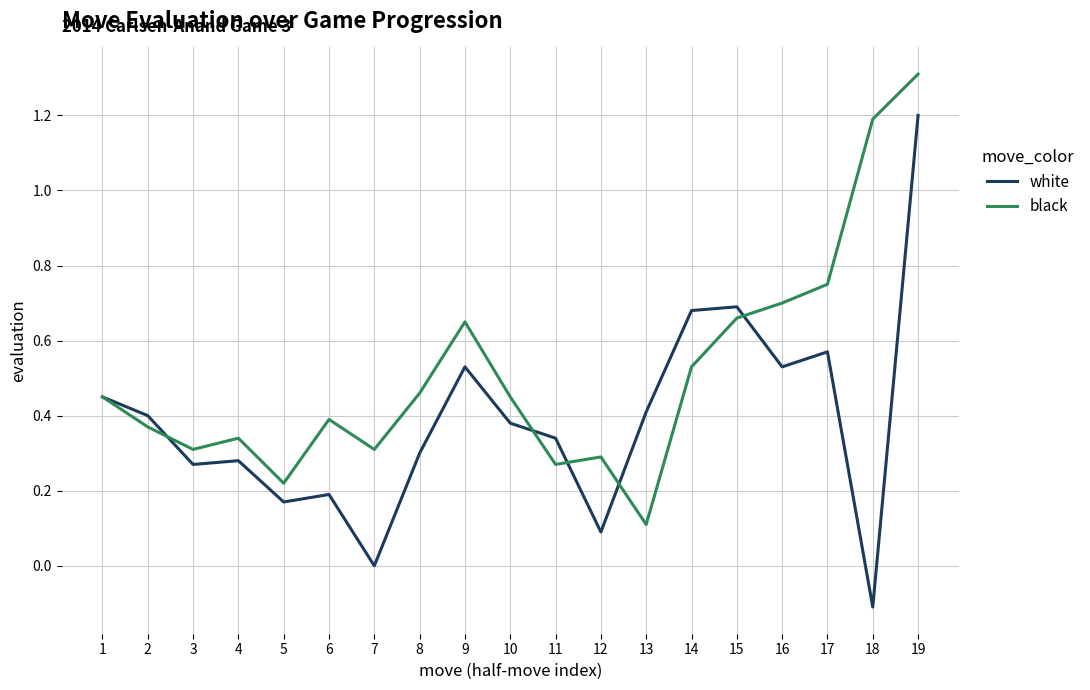

Is the value of white at 14 greater than the value of black at 17?

No